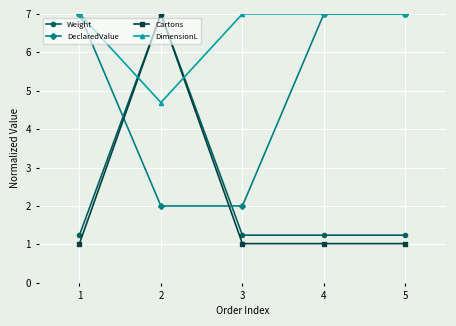

Does the chart have visible grid lines?

Yes